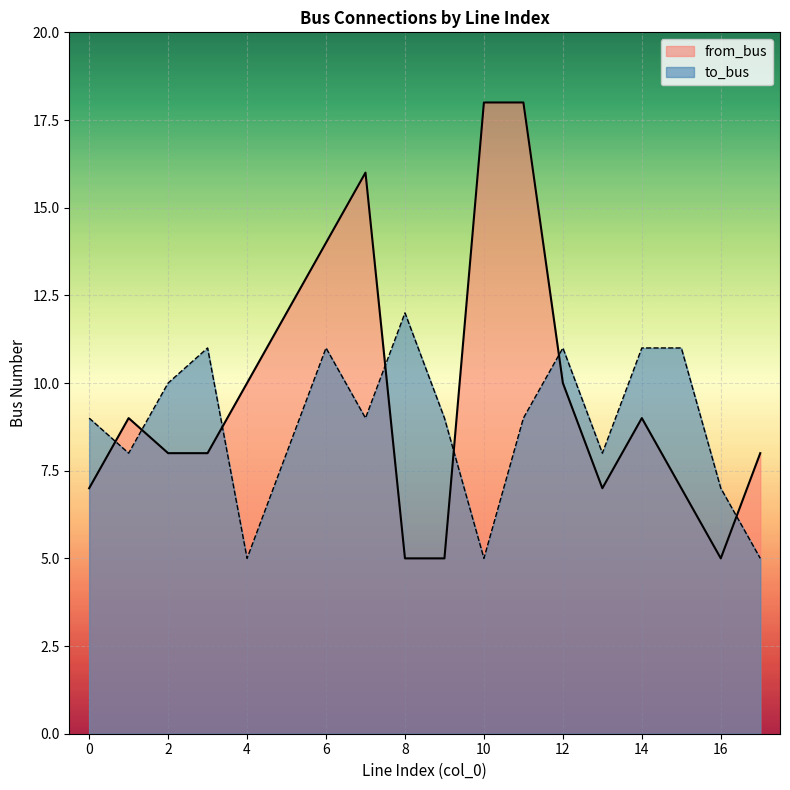

Does the chart display data point markers on the line(s)?

No